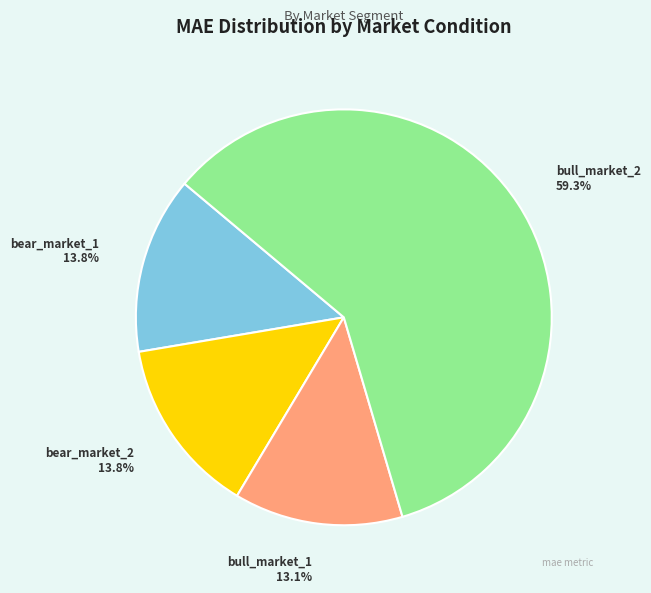

Is there any slice that represents more than half of the pie?

Yes